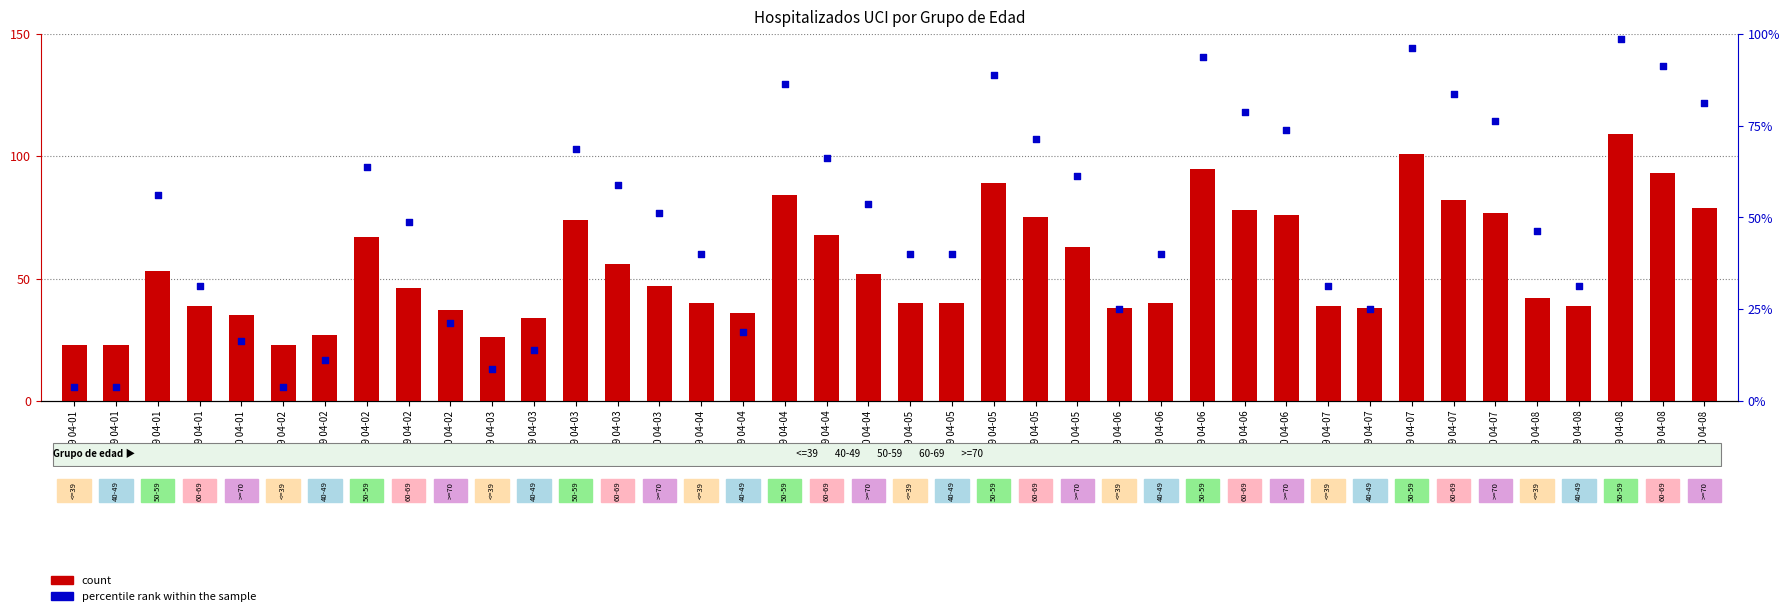

At how many categories does at least one series exceed 11?

40